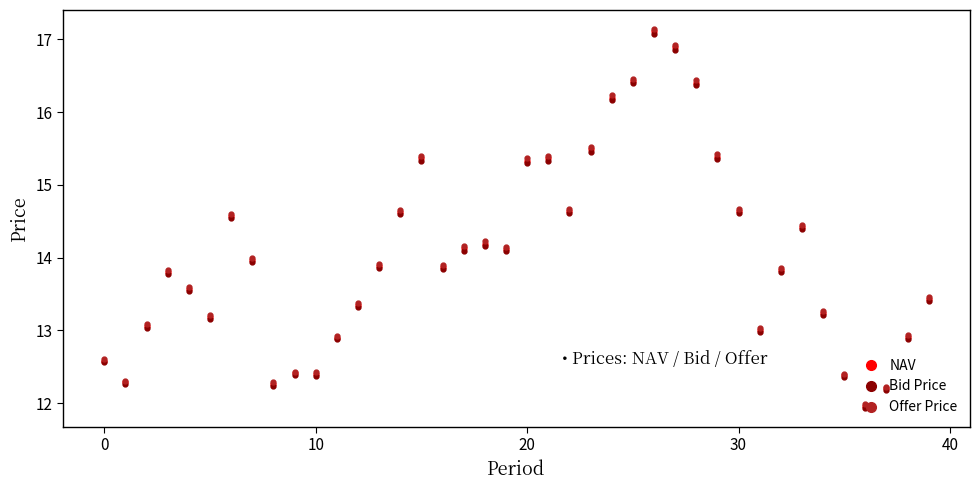

What is the lowest value of the Bid Price series?

11.9